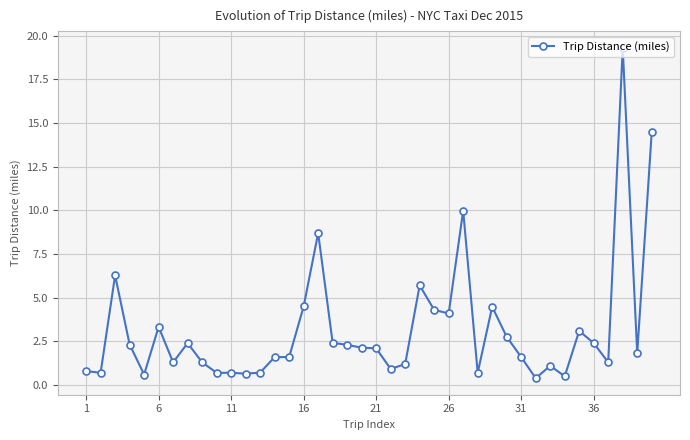

What is the value of the 4th point from the left?

2.3